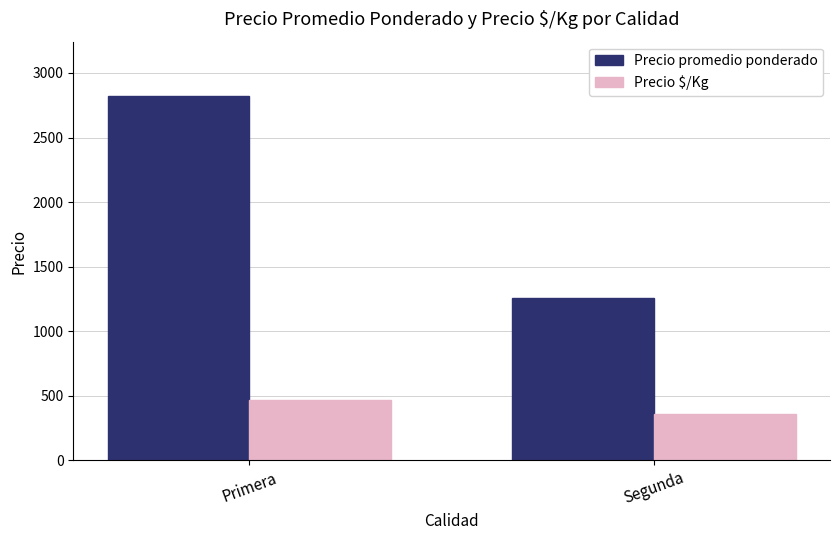

At which category does the chart reach its peak across all series?

Primera